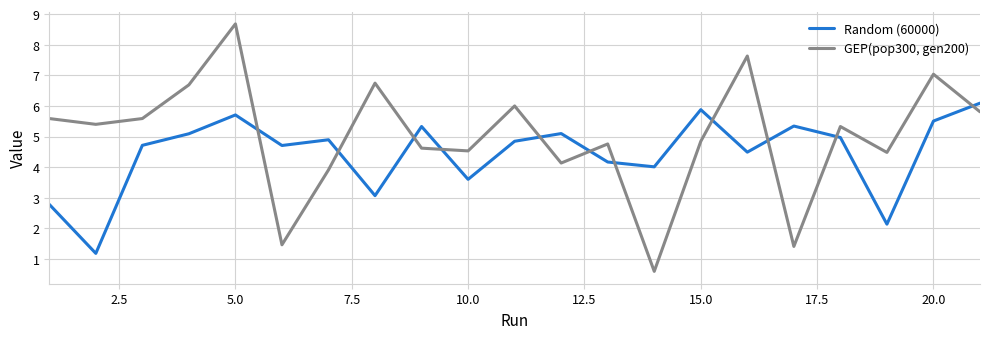

What is the difference between the maximum and minimum values in the GEP(pop300, gen200) series?

8.1